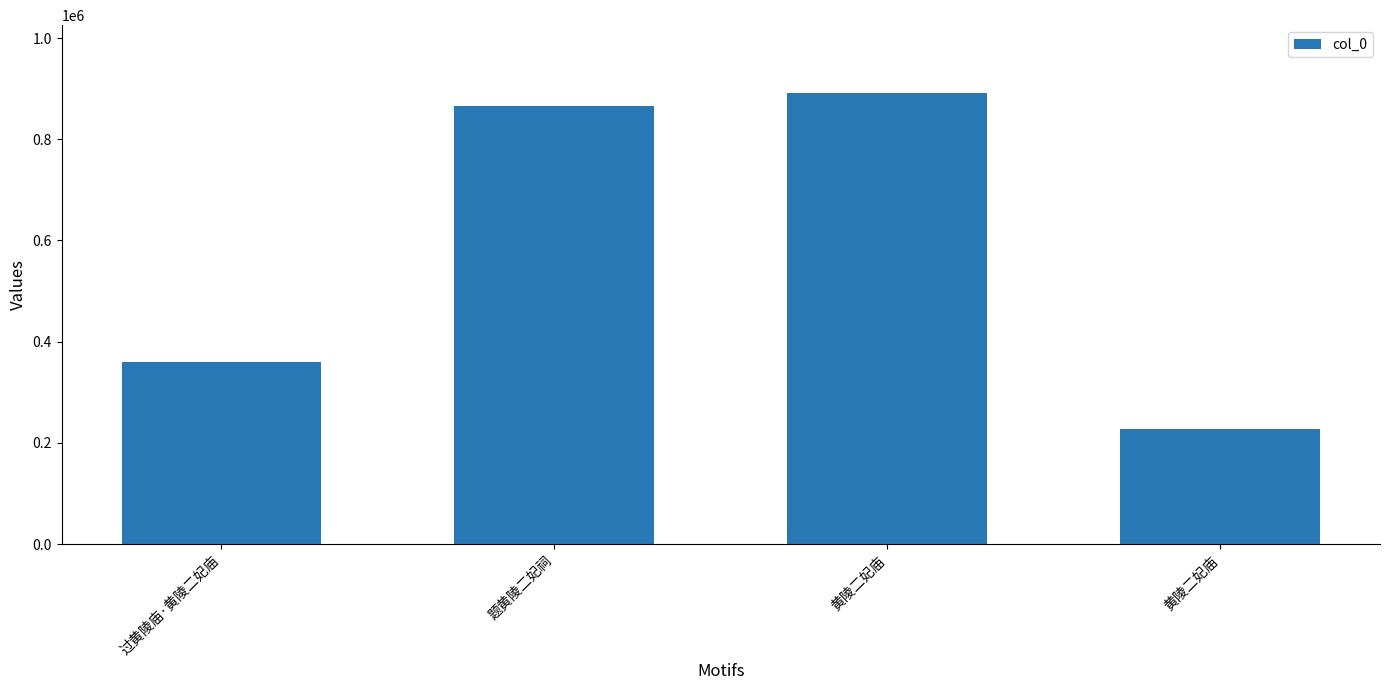

What is the difference between the second highest and second lowest values?

504519